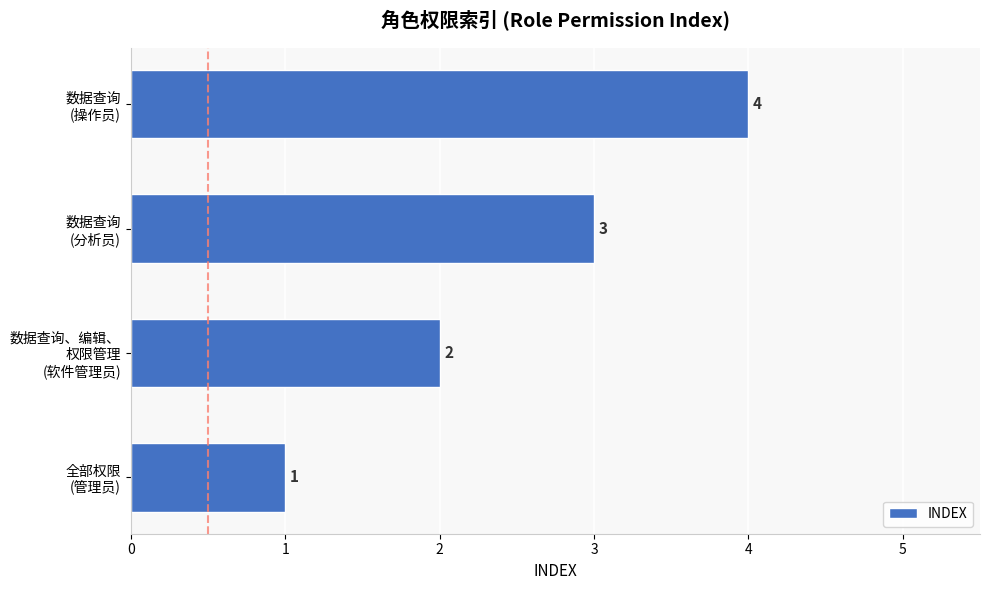

What is the maximum value shown in the chart?

4